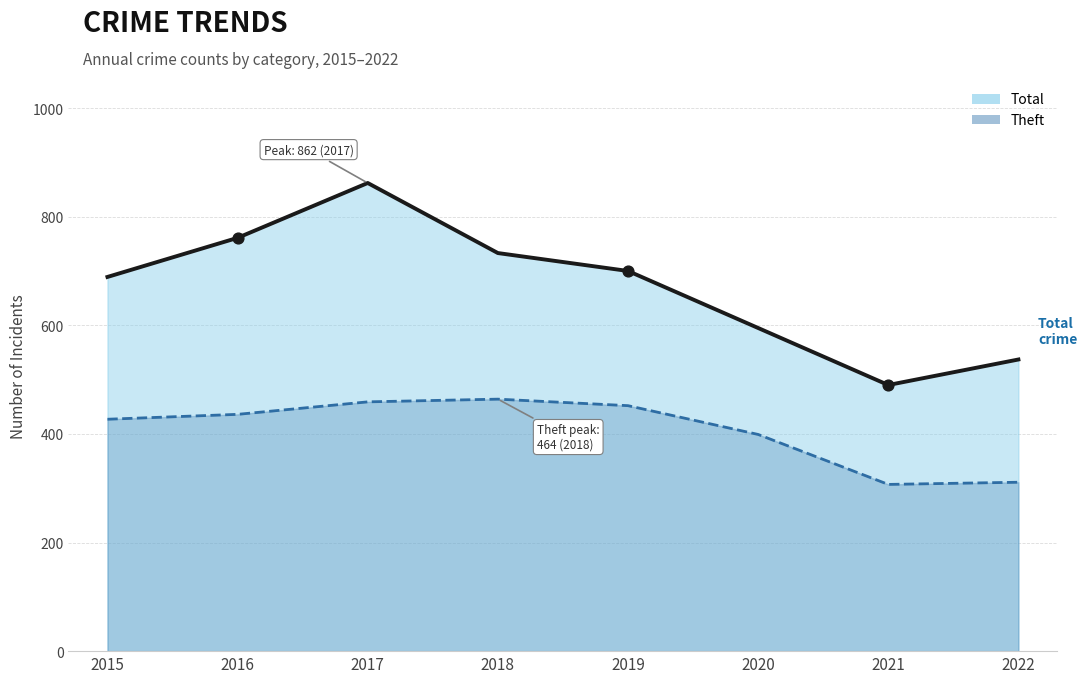

What is the total value across all series at 2021?

797